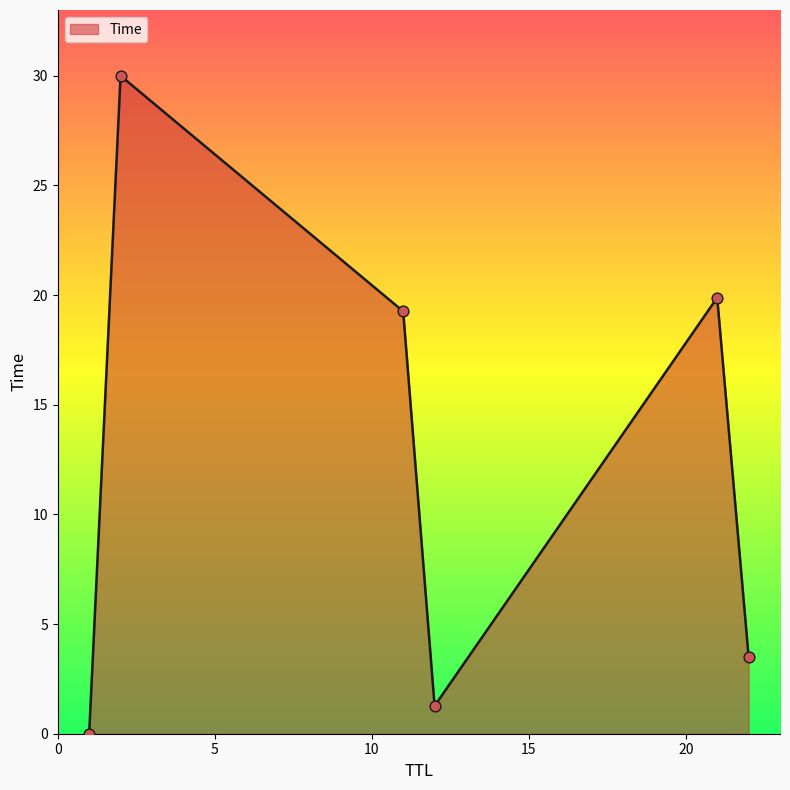

What is the average value?

12.3